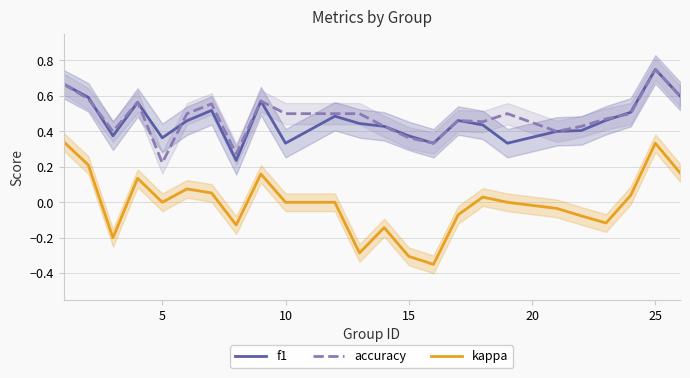

Reading left to right, list all the values displayed in this chart.

f1: 0.7	0.6	0.4	0.6	0.4	0.5	0.5	0.2	0.6	0.3	0.5	0.4	0.4	0.4	0.3	0.5	0.4	0.3	0.4	0.4	0.5	0.5	0.8	0.6
accuracy: 0.7	0.6	0.4	0.6	0.2	0.5	0.6	0.3	0.6	0.5	0.5	0.5	0.4	0.4	0.3	0.5	0.5	0.5	0.4	0.4	0.5	0.5	0.8	0.6
kappa: 0.3	0.2	-0.2	0.1	0.0	0.1	0.1	-0.1	0.2	0.0	0.0	-0.3	-0.1	-0.3	-0.3	-0.1	0.0	0.0	-0.0	-0.1	-0.1	0.0	0.3	0.2